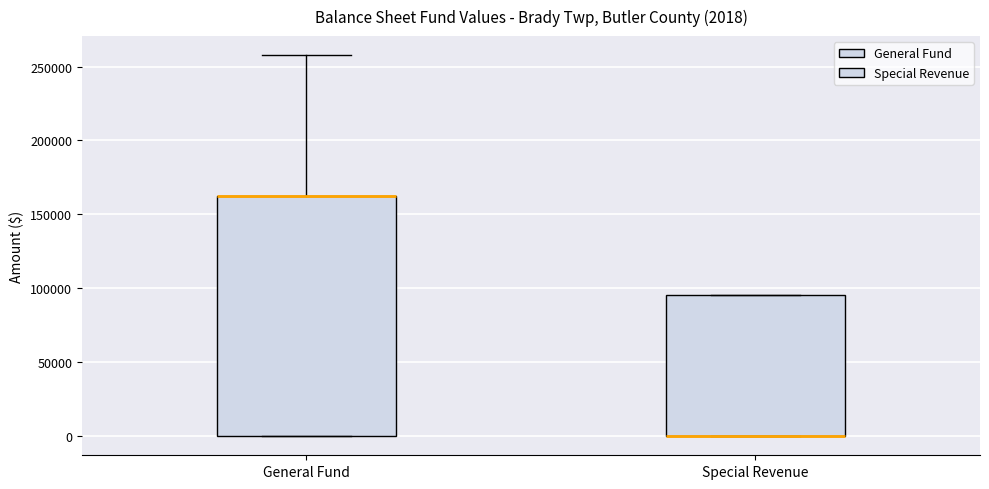

Comparing the boxes themselves (not the whiskers), which one is the tallest?

General Fund